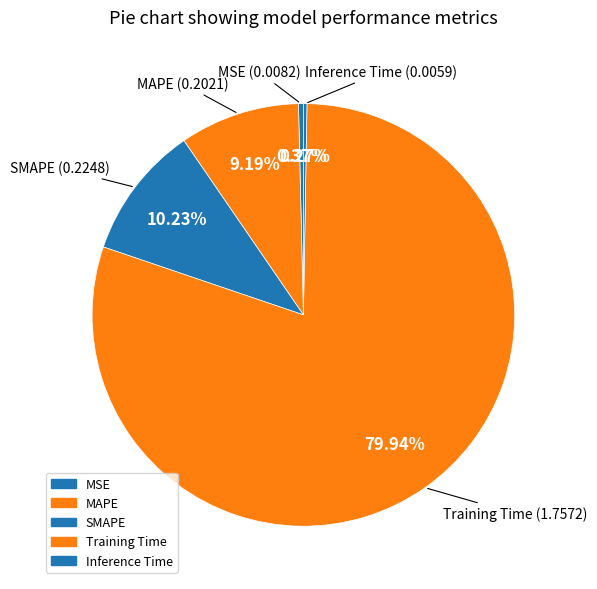

Rank the categories by value from lowest to highest.

Inference Time, MSE, MAPE, SMAPE, Training Time